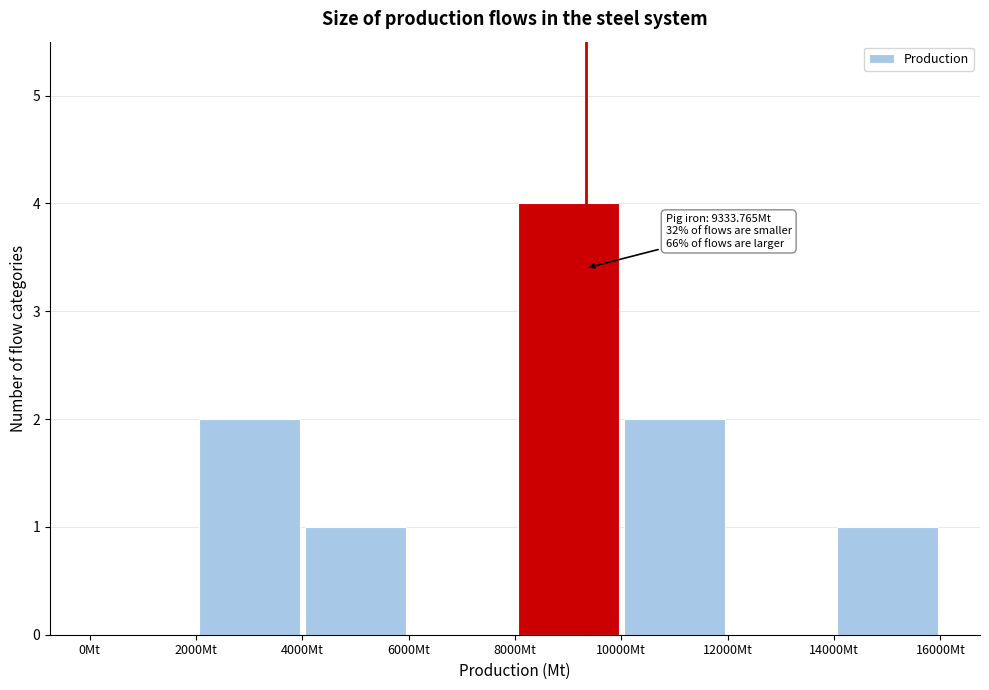

Over which range of the x-axis is the bar tallest?

8000 to 10000